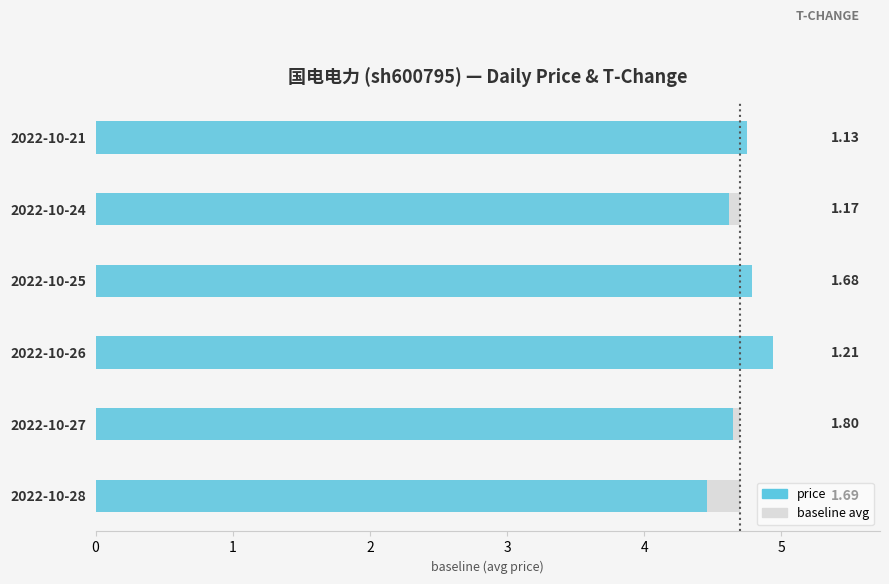

What is the value of the 1st bar from the left?

4.5